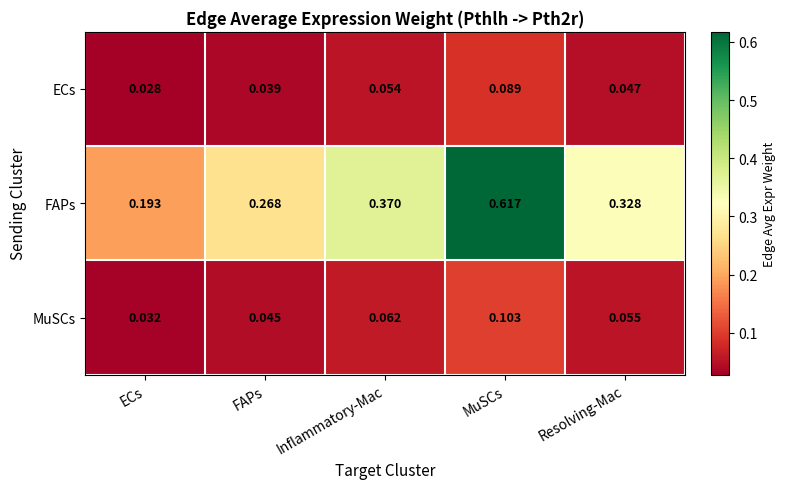

Rank the series by their maximum value, from highest to lowest.

FAPs, MuSCs, ECs